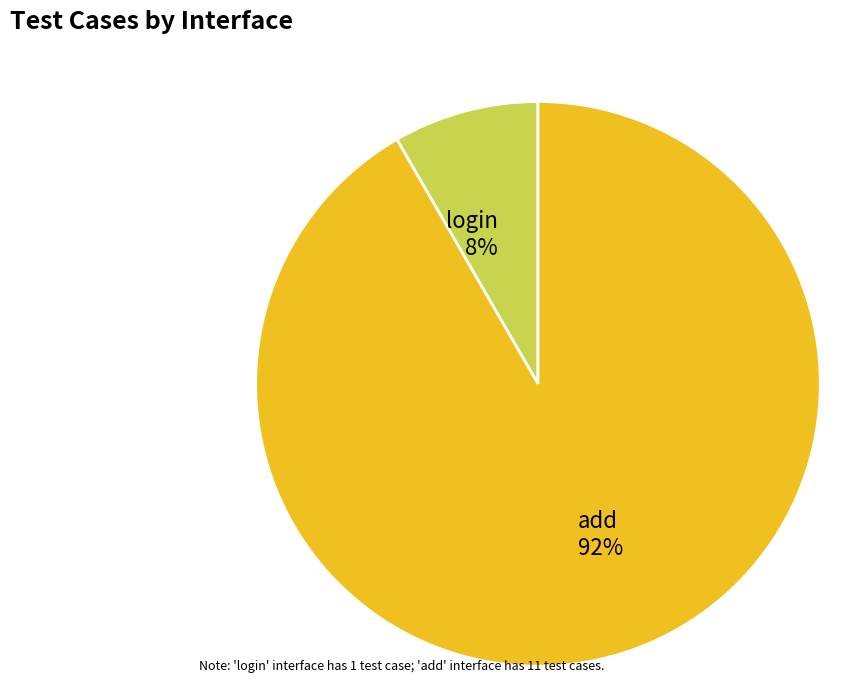

How many slices are in this pie chart?

2